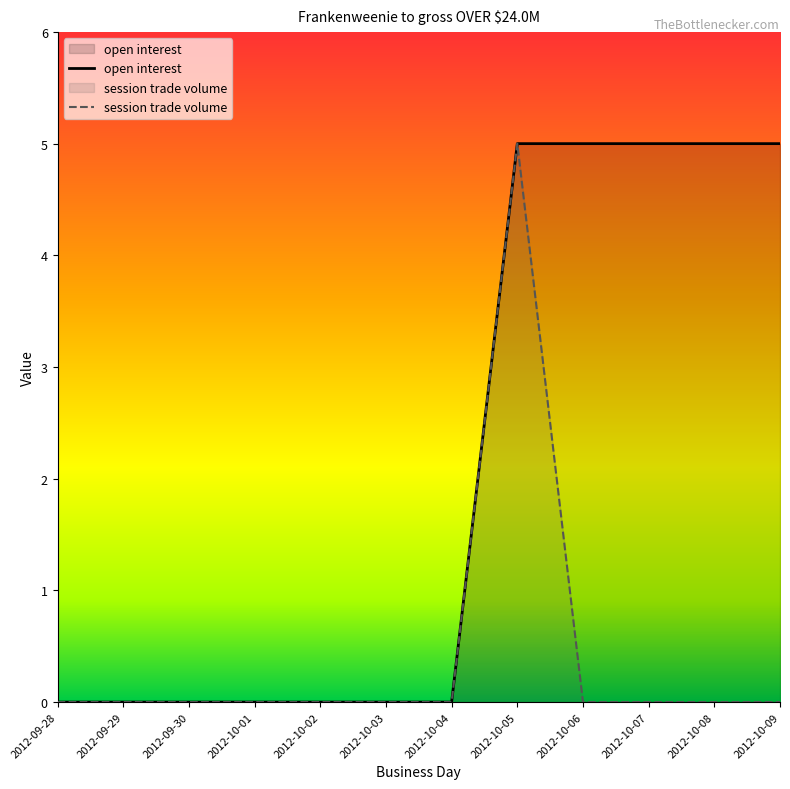

What is the value of the open interest point at the 8th from the left?

5